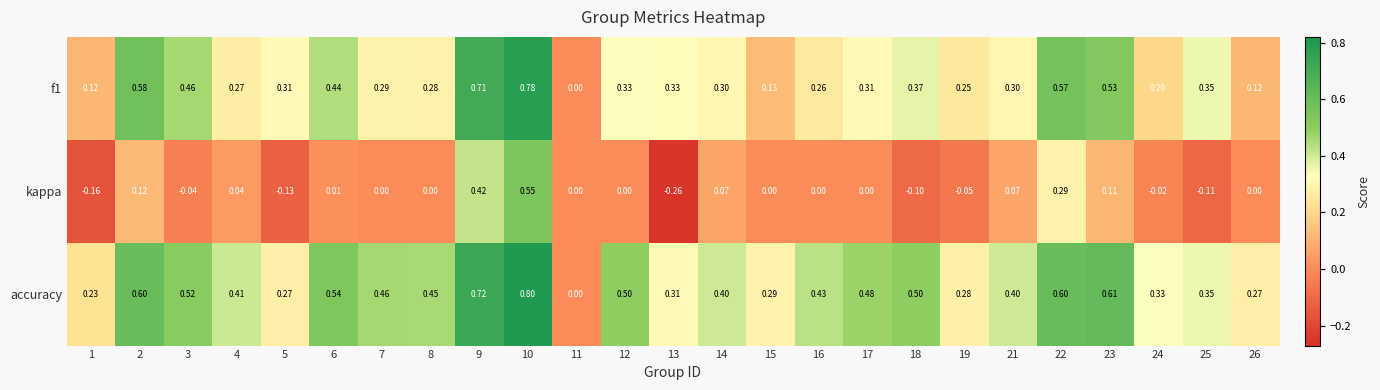

Between 13 and 26, which series saw the biggest shift?

kappa